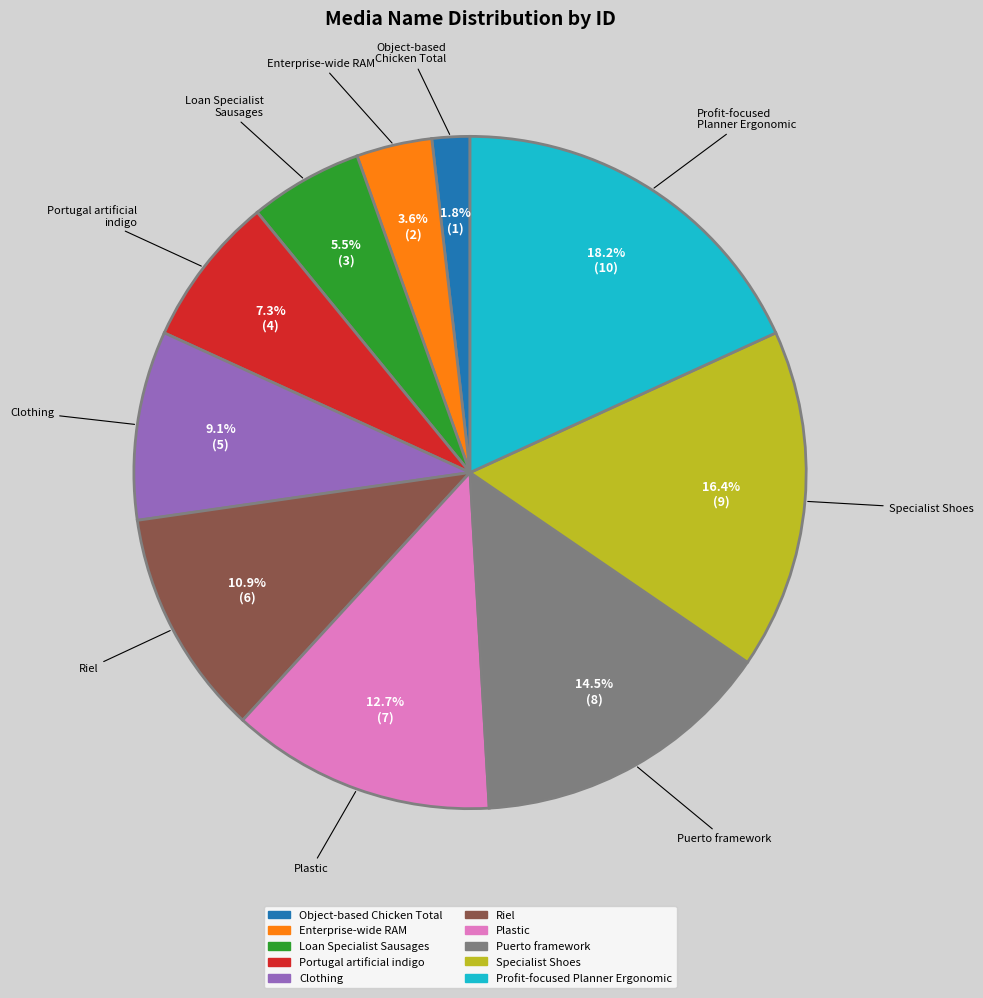

Rank the categories by value from lowest to highest.

Object-based Chicken Total, Enterprise-wide RAM, Loan Specialist Sausages, Portugal artificial indigo, Clothing, Riel, Plastic, Puerto framework, Specialist Shoes, Profit-focused Planner Ergonomic